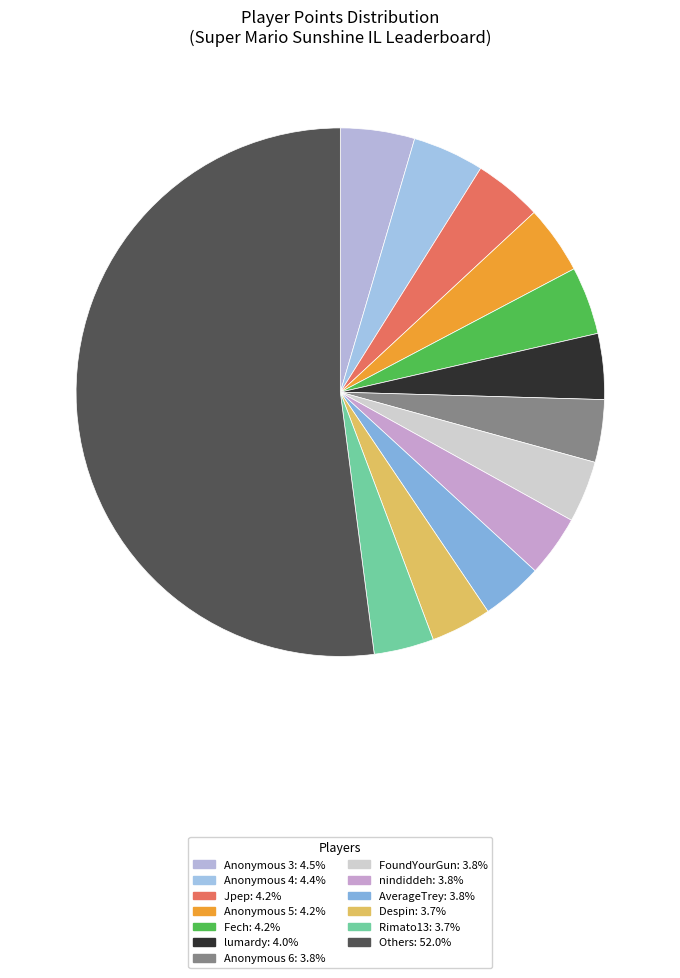

How many segments does this pie chart have?

13